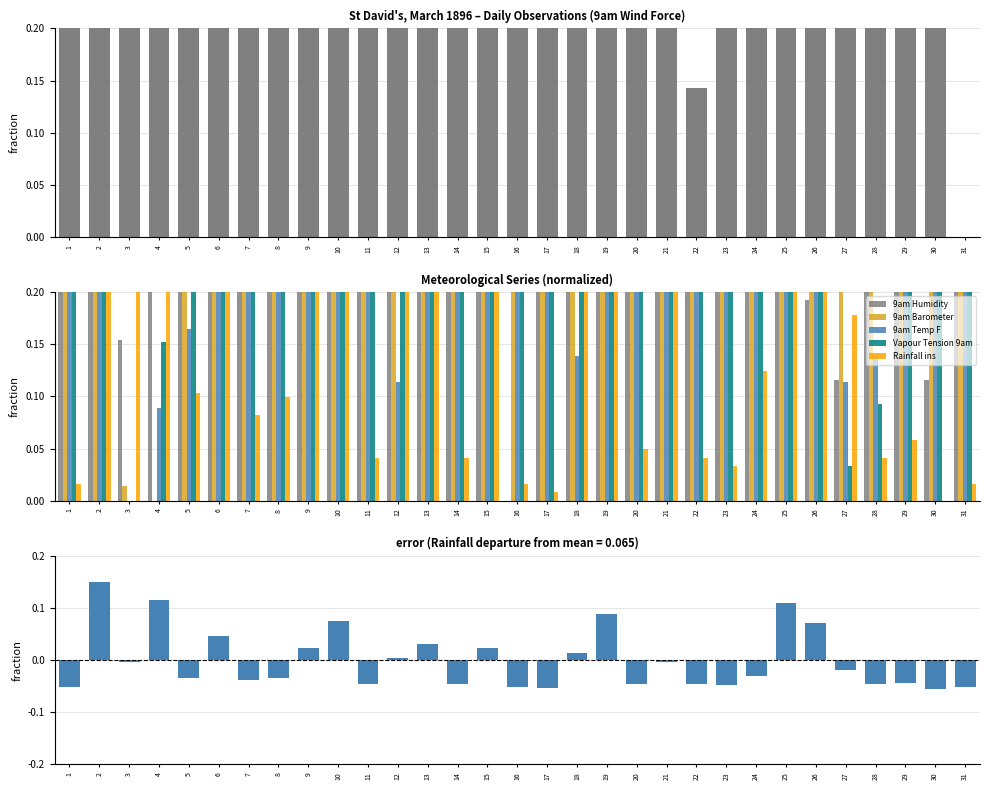

What is the sum of all 9am Temp F values?

17.3